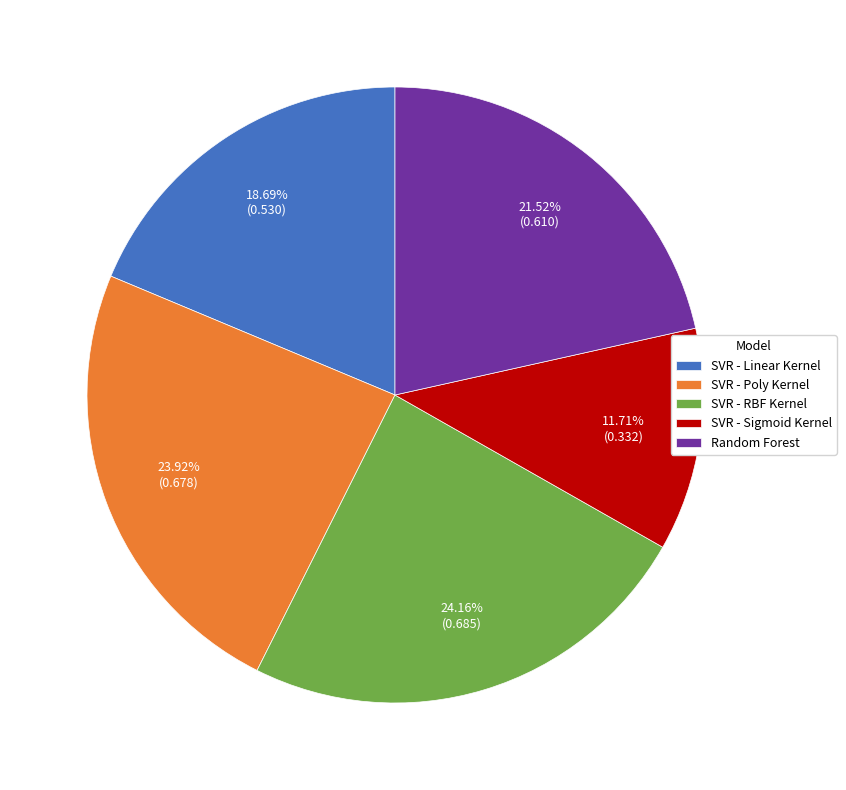

True or false: Random Forest accounts for 22% of the total.

True